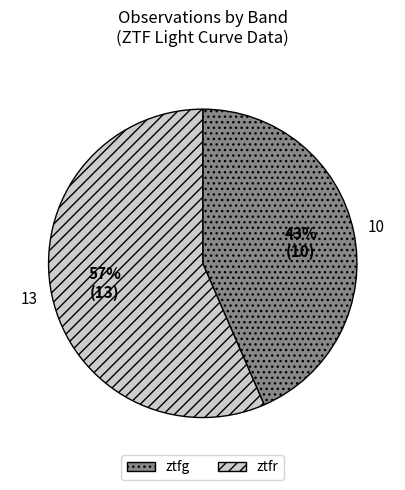

The ztfr slice represents 69% of the pie. True or false?

False